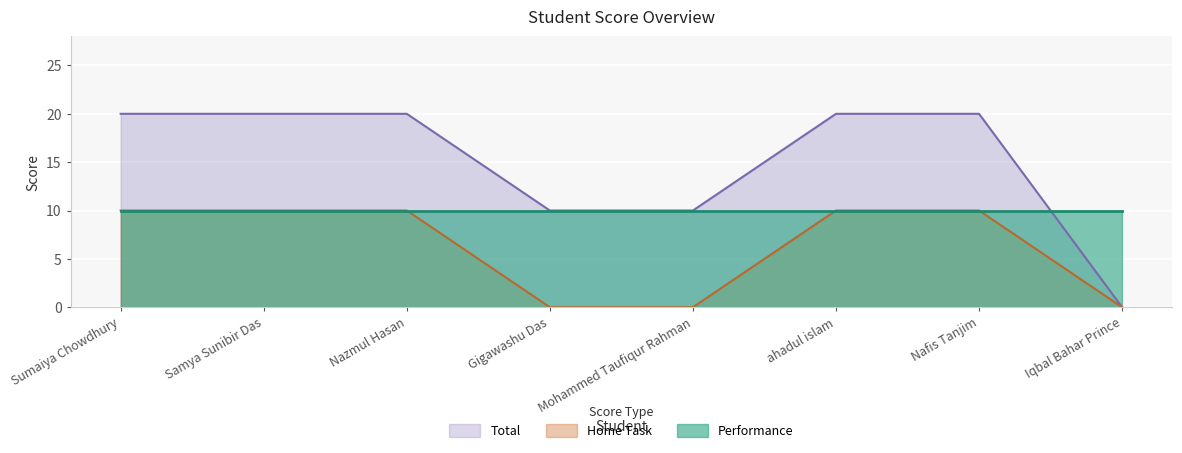

Between Sumaiya Chowdhury and Iqbal Bahar Prince, which series saw the biggest shift?

Total